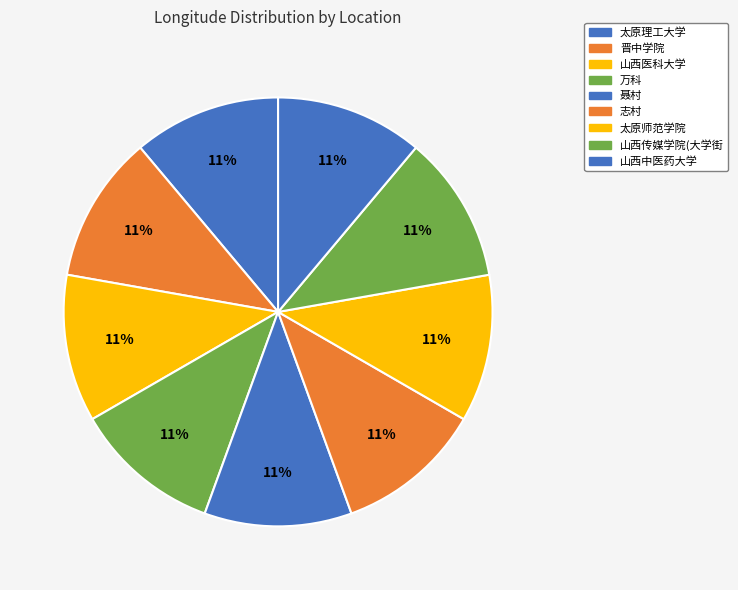

How many slices are in this pie chart?

9